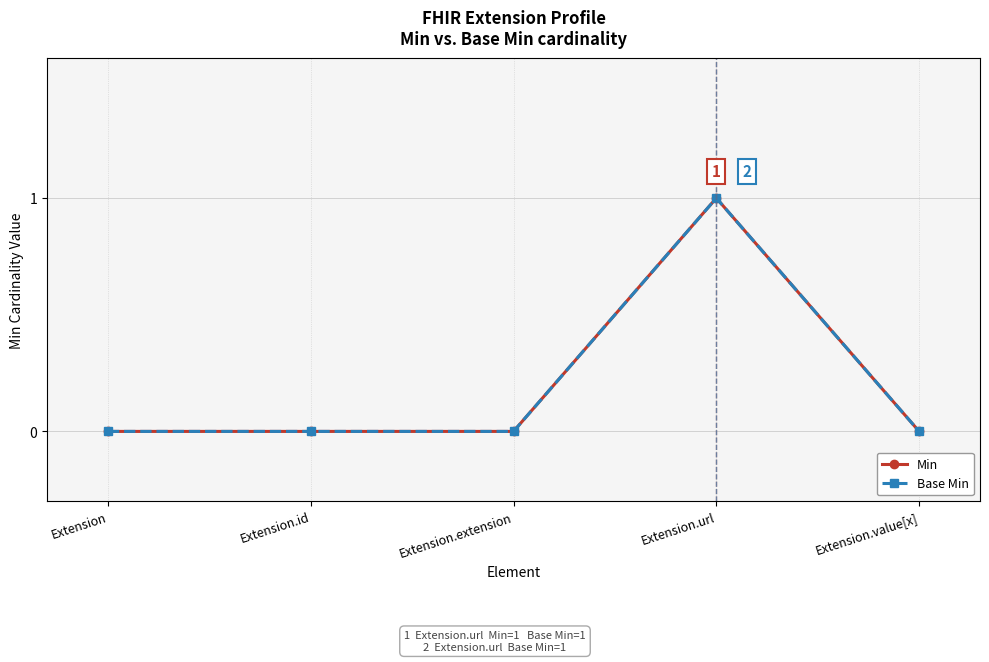

What is the difference between the maximum and second lowest values in the Base Min series?

1